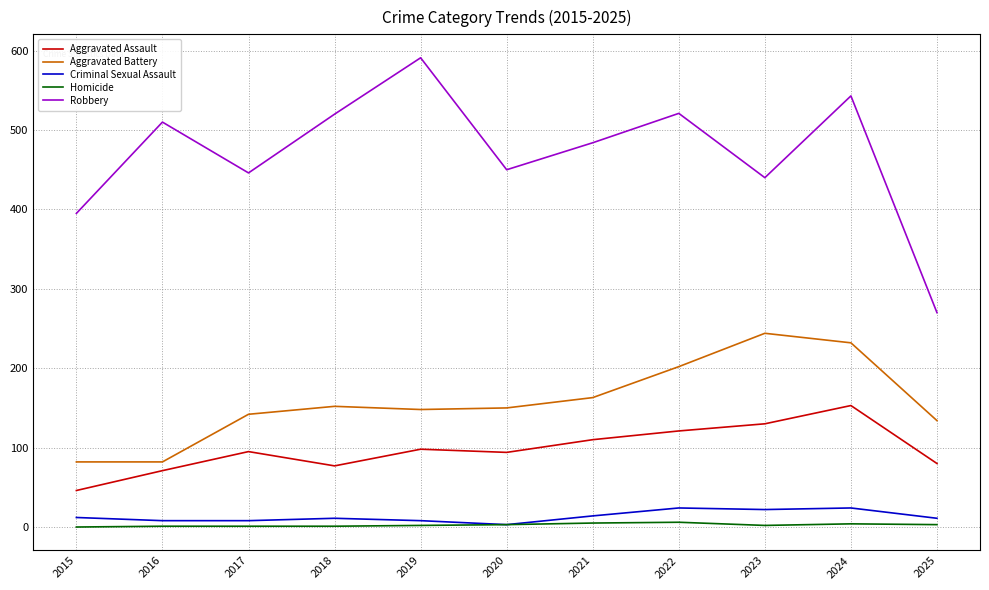

What are all the series names shown in the legend?

Aggravated Assault, Aggravated Battery, Criminal Sexual Assault, Homicide, Robbery